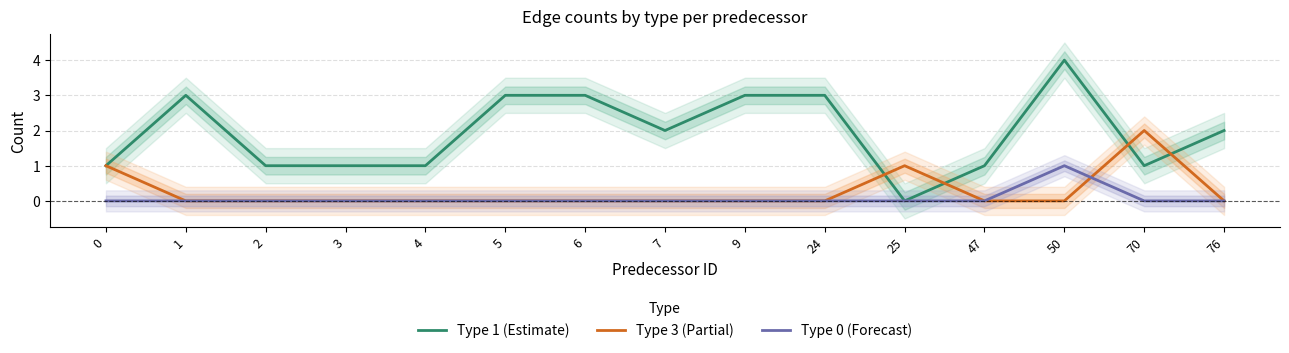

What is the total value across all series at 24?

3